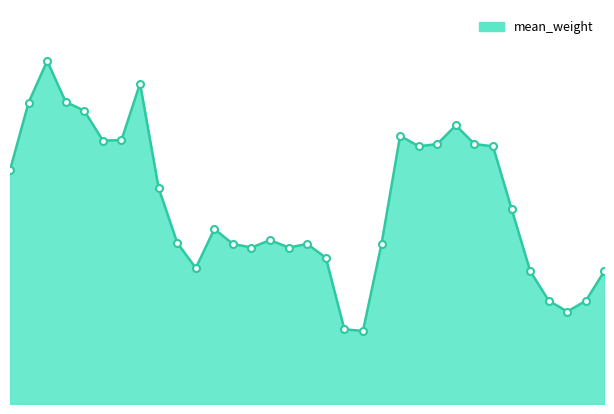

What is the smallest value displayed?

0.1